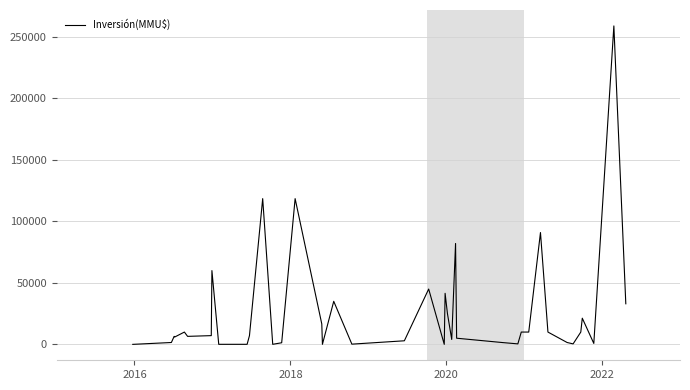

What is the difference between the maximum and second lowest values?

258999